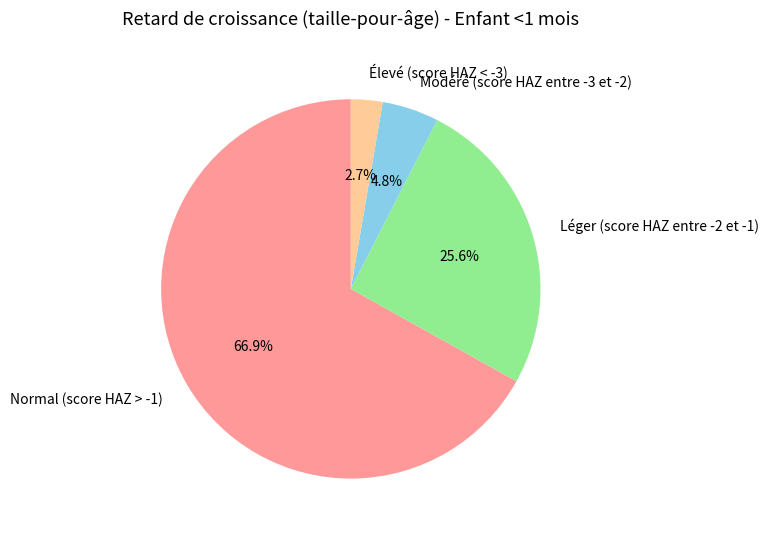

Rank the categories by value from highest to lowest.

Normal (score HAZ > -1), Léger (score HAZ entre -2 et -1), Modéré (score HAZ entre -3 et -2), Élevé (score HAZ < -3)